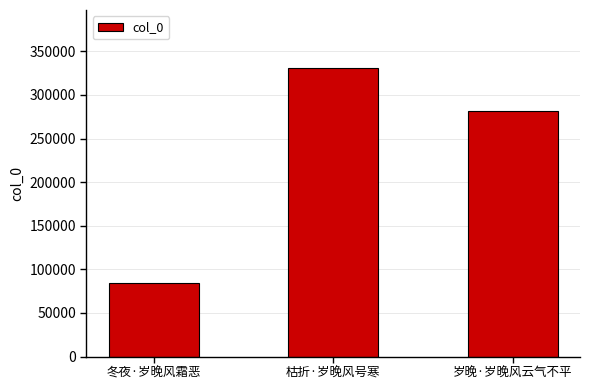

What is the smallest value displayed?

84515